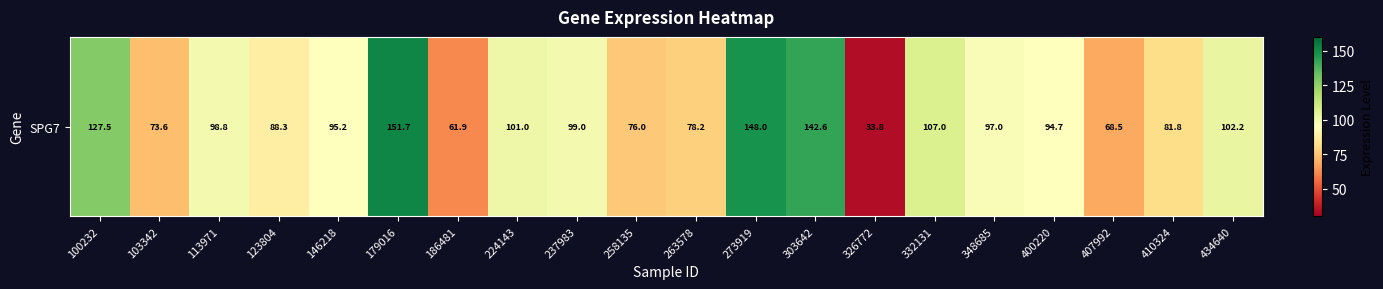

What is the difference between the maximum and minimum values?

117.9